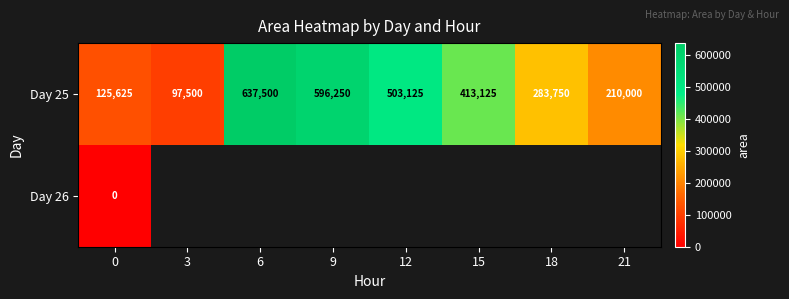

Is it true that Day 25 equals 413125 at 15?

True